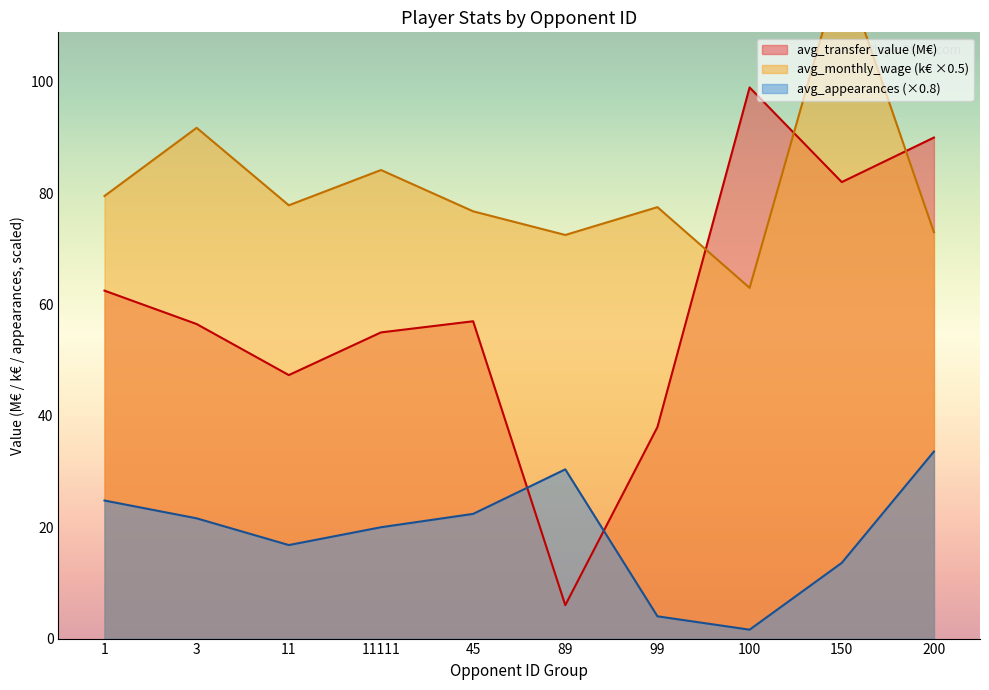

What is the sum of the avg_transfer_value values at 150 and 100?

181.0